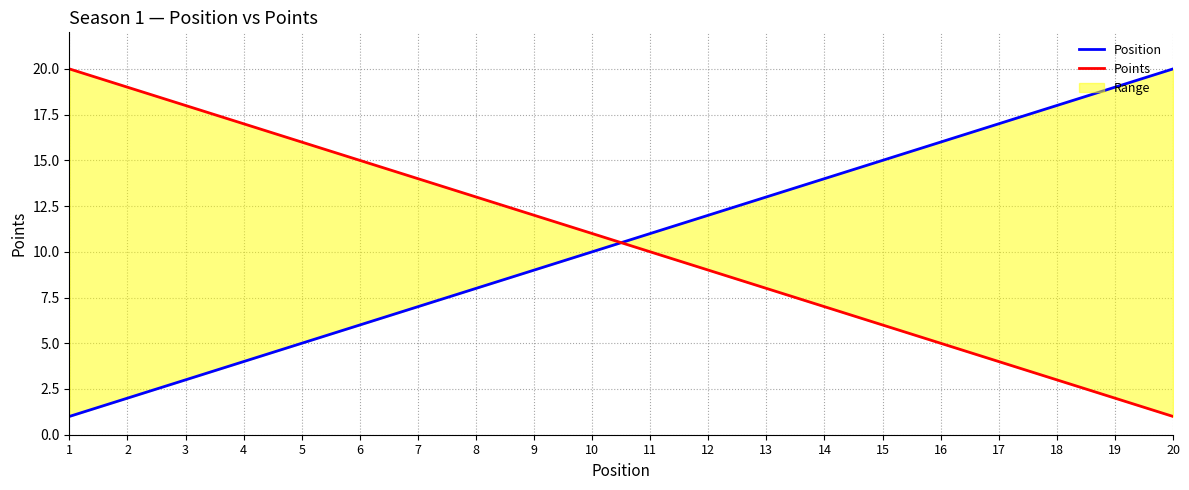

Reading right to left, transcribe all the data shown in this chart.

Position: 20=20	19=19	18=18	17=17	16=16	15=15	14=14	13=13	12=12	11=11	10=10	9=9	8=8	7=7	6=6	5=5	4=4	3=3	2=2	1=1
Points: 20=1	19=2	18=3	17=4	16=5	15=6	14=7	13=8	12=9	11=10	10=11	9=12	8=13	7=14	6=15	5=16	4=17	3=18	2=19	1=20